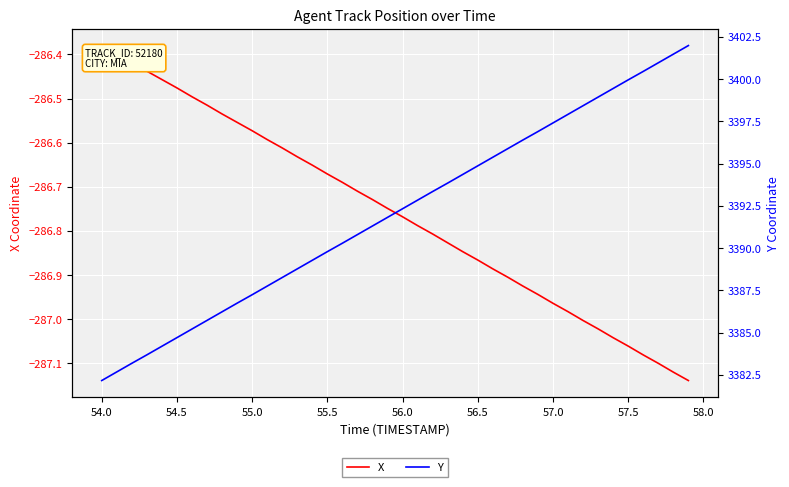

Is it true that X equals -390.1 at 55.0?

False